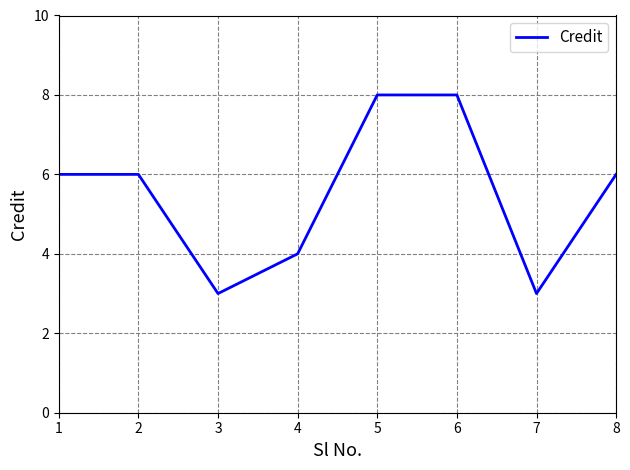

Reading left to right, what are all the values shown in this chart?

1=6	2=6	3=3	4=4	5=8	6=8	7=3	8=6